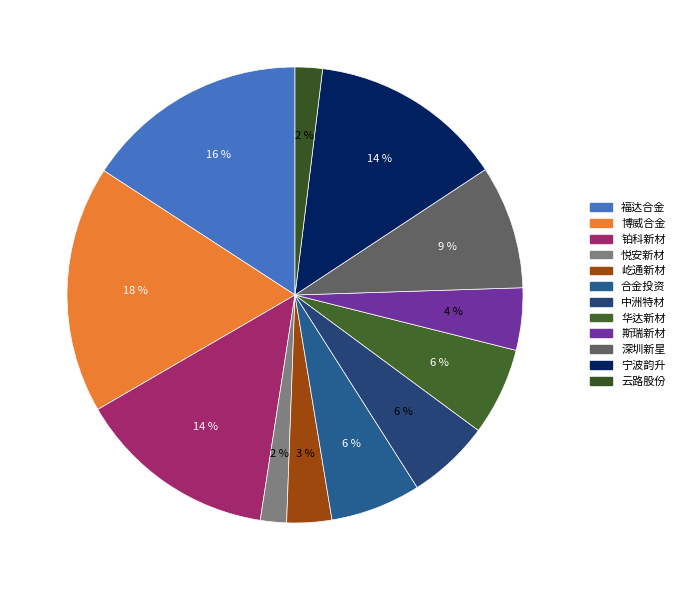

Count the number of slices in the pie.

12